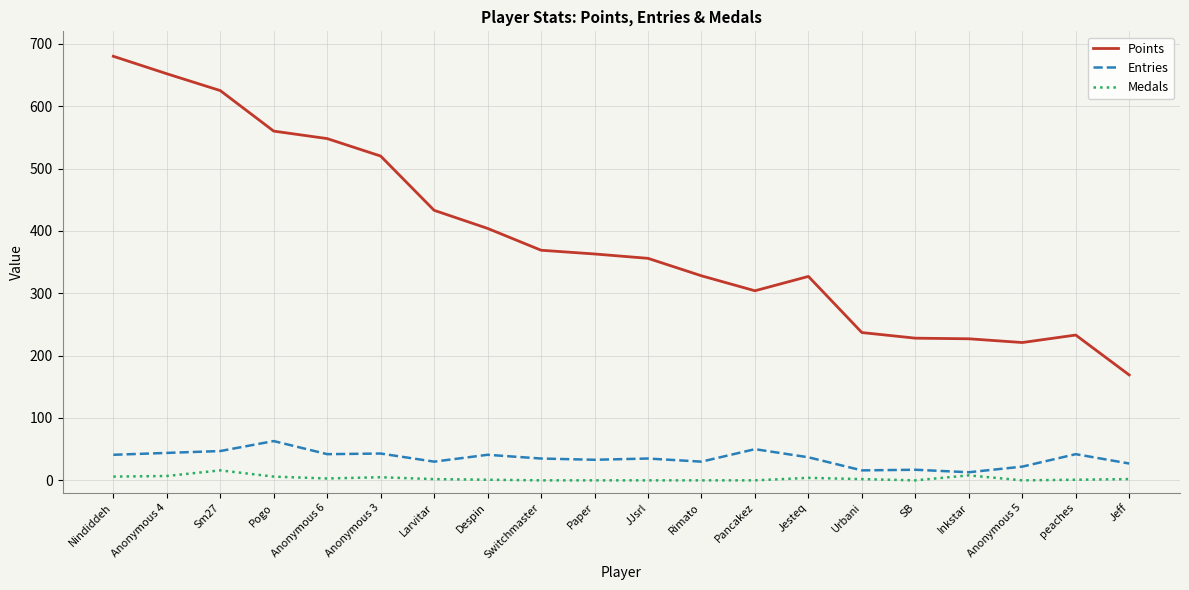

True or false: Points and Medals cross at least once.

False